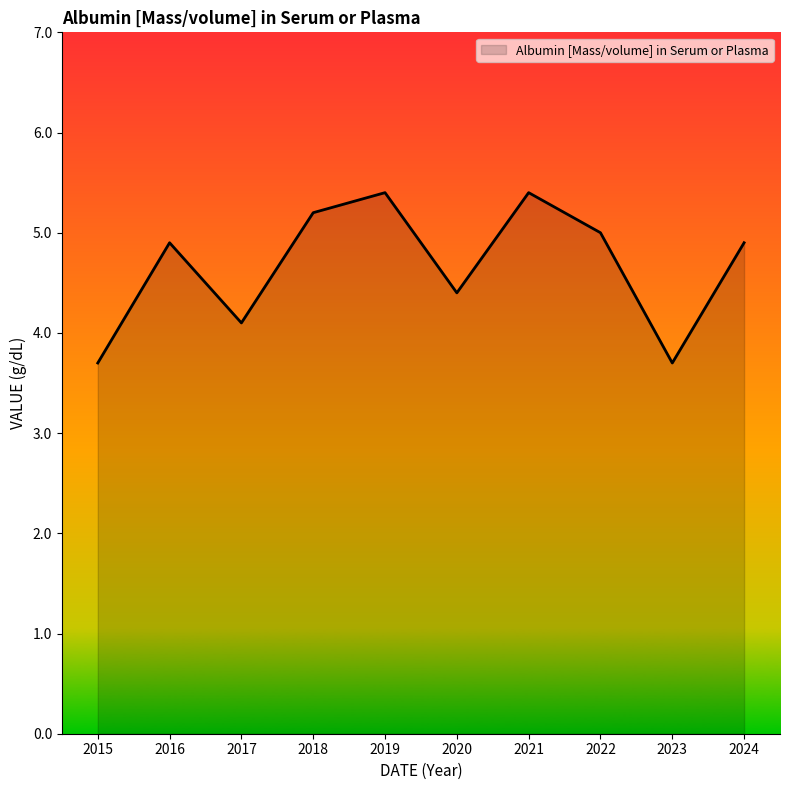

What is the maximum value shown in the chart?

5.4